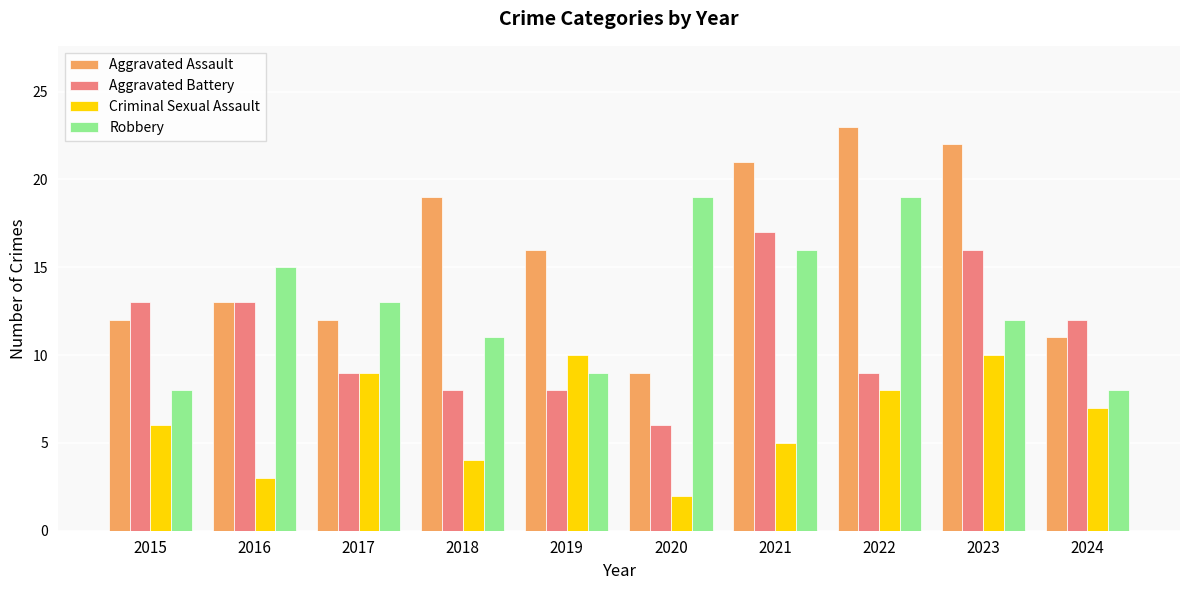

At which label is Robbery closest to 13?

2017